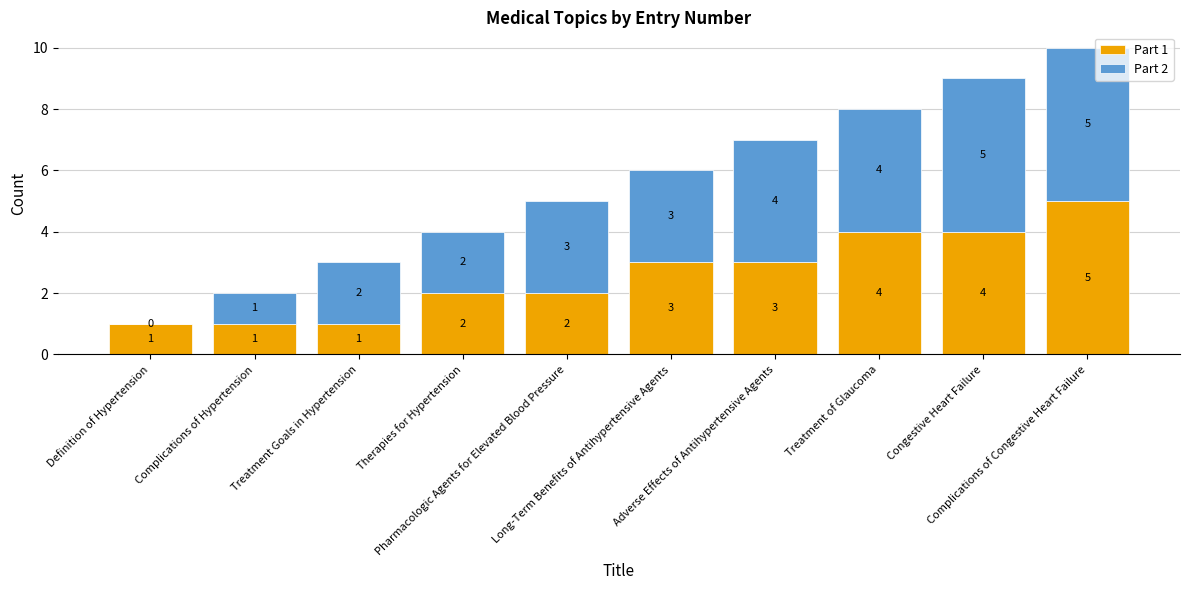

What is the highest value of the Part 1 series?

5